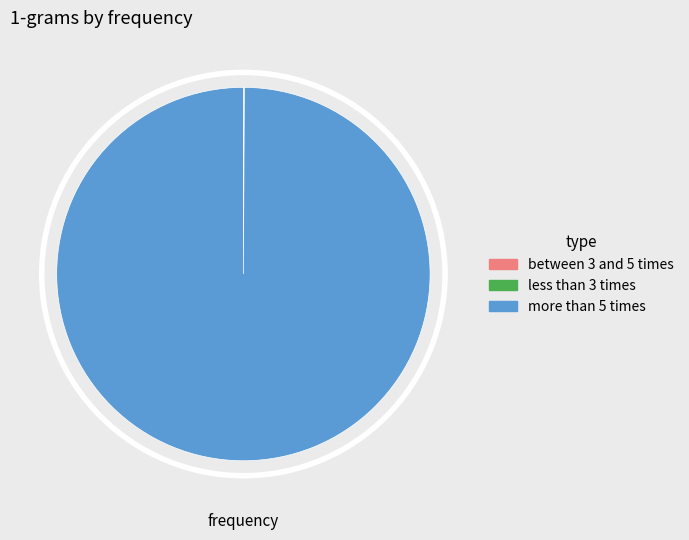

What is the largest slice in the pie chart?

more than 5 times